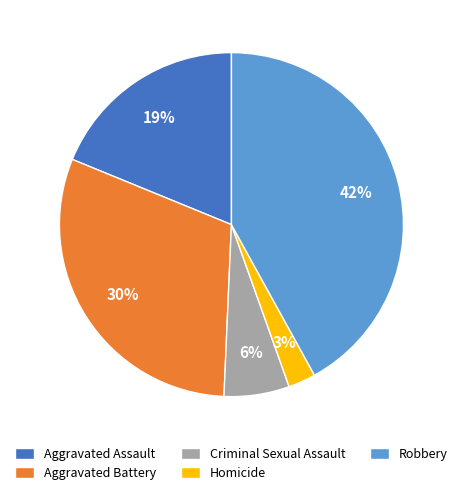

Does any single category account for the majority?

No